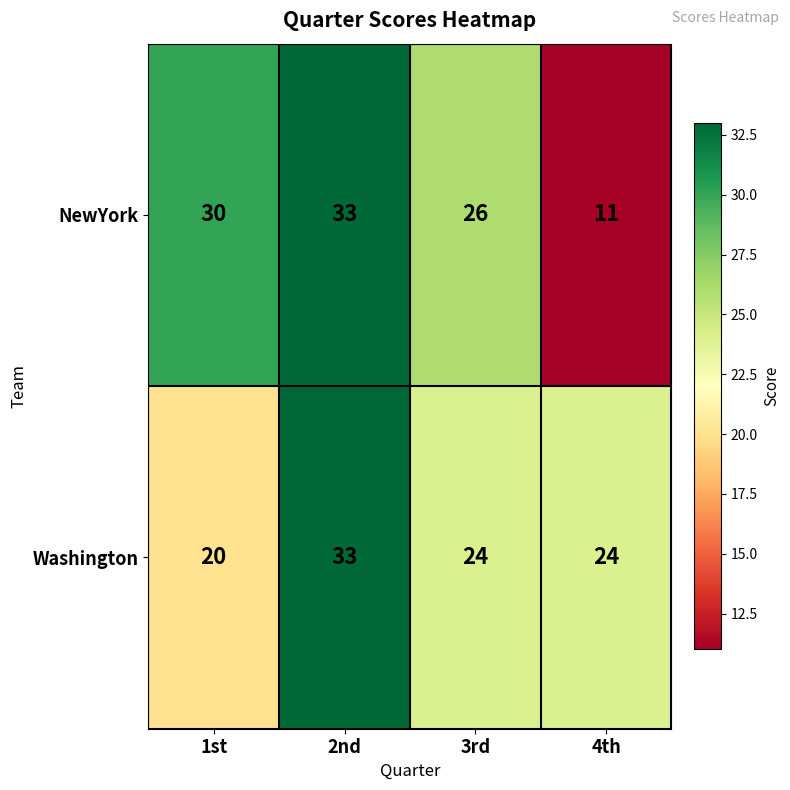

Which series has the largest total across all categories?

Washington